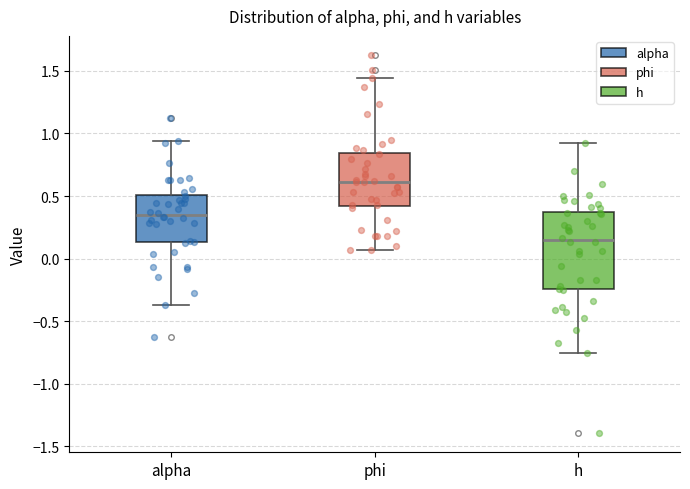

Reading left to right, read every box against the y-axis: the position of its median line, the range the box covers, and the ends of its whiskers. The values are not printed on the chart, so give them approximately, as read against the axis.

alpha: median 0.35, box 0.15 to 0.50, whiskers -0.35 to 0.95
phi: median 0.60, box 0.40 to 0.85, whiskers 0.05 to 1.45
h: median 0.15, box -0.25 to 0.40, whiskers -0.75 to 0.90